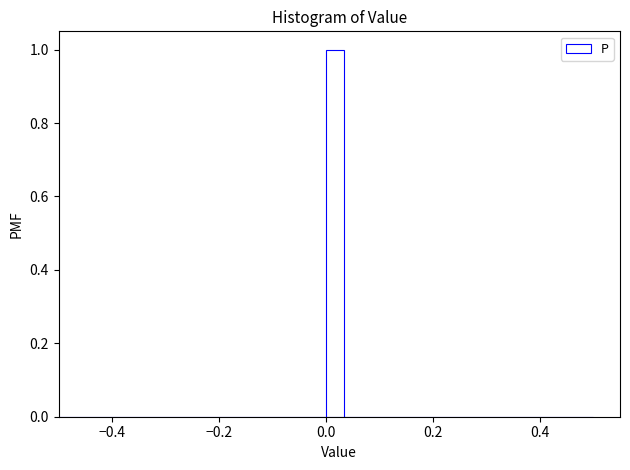

Read against the x-axis, roughly where is the centre of the tallest bar?

0.02